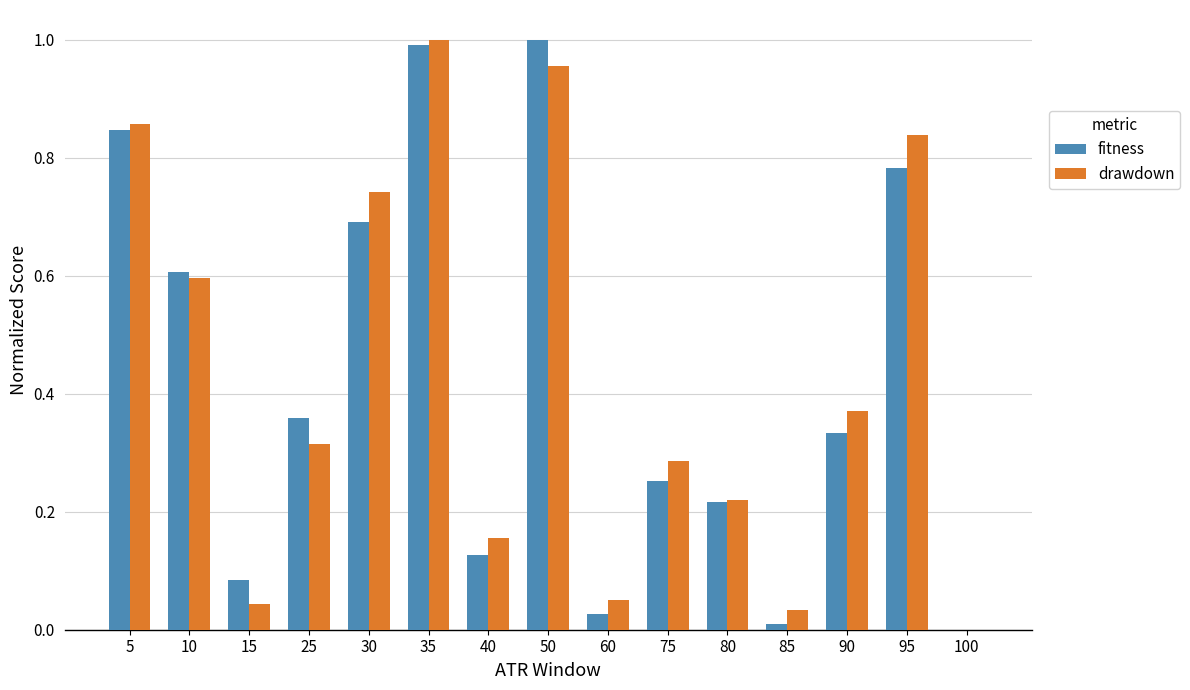

Which category has the highest value in the drawdown series?

35